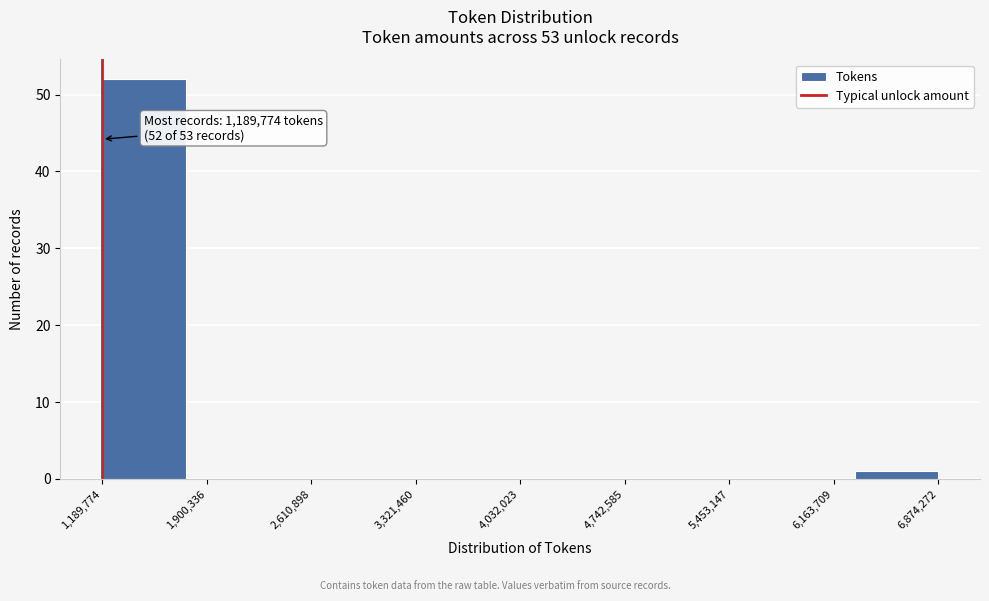

Over which range of the x-axis is the bar tallest?

1200000 to 1800000